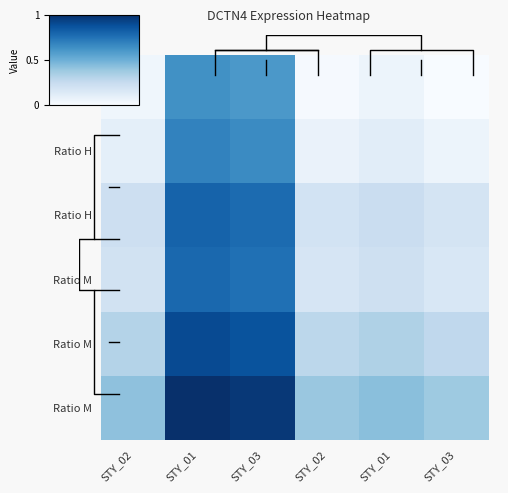

Between STY_01 and STY_02, which is larger?

STY_01